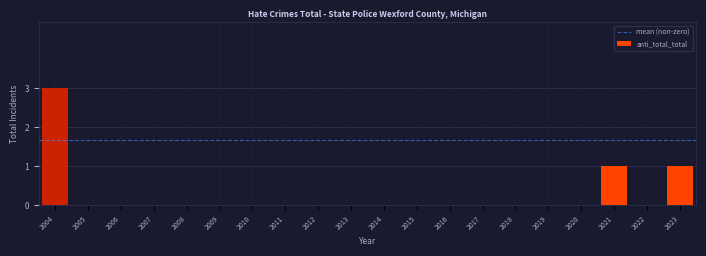

Reading left to right, transcribe all the data shown in this chart.

2004=3	2005=0	2006=0	2007=0	2008=0	2009=0	2010=0	2011=0	2012=0	2013=0	2014=0	2015=0	2016=0	2017=0	2018=0	2019=0	2020=0	2021=1	2022=0	2023=1